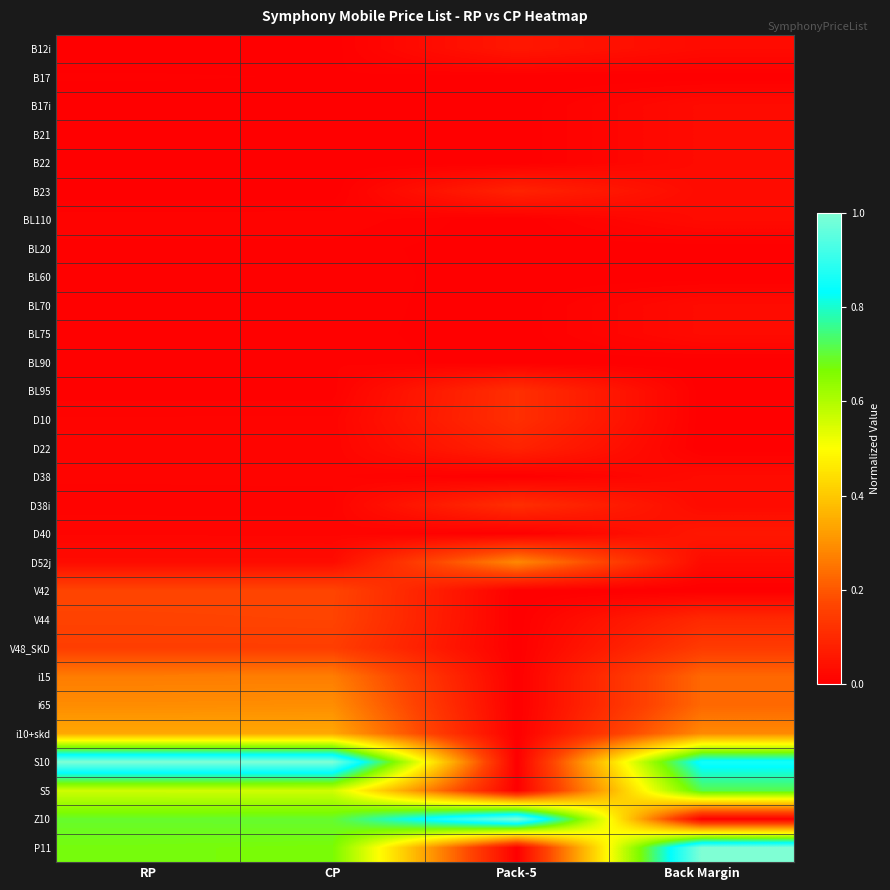

What is the difference between the highest and lowest values at Back Margin?

1.0